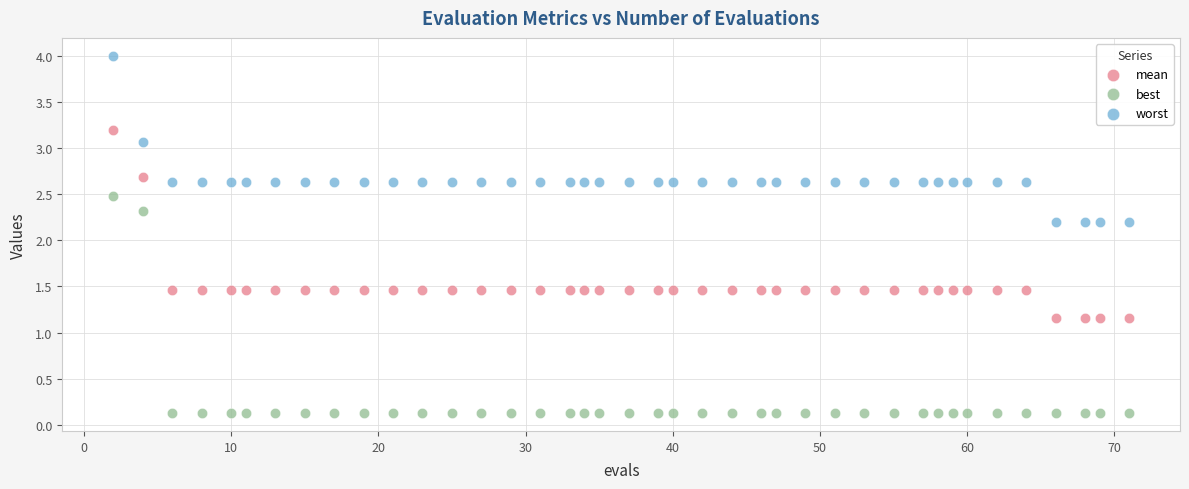

What are all the series names shown in the legend?

mean, best, worst